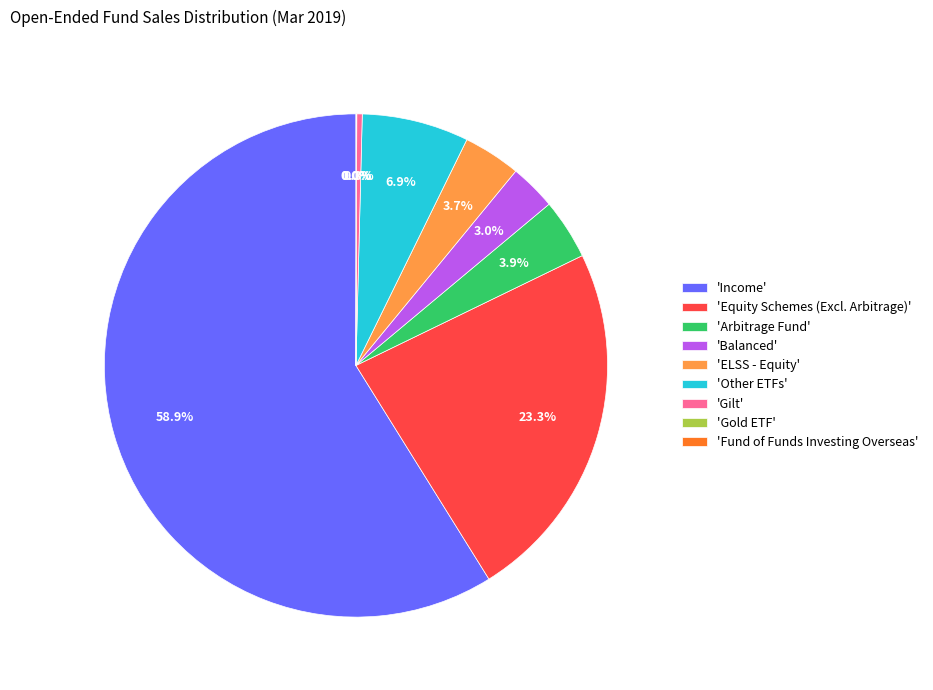

Between 'Arbitrage Fund' and 'Income', which is larger?

'Income'